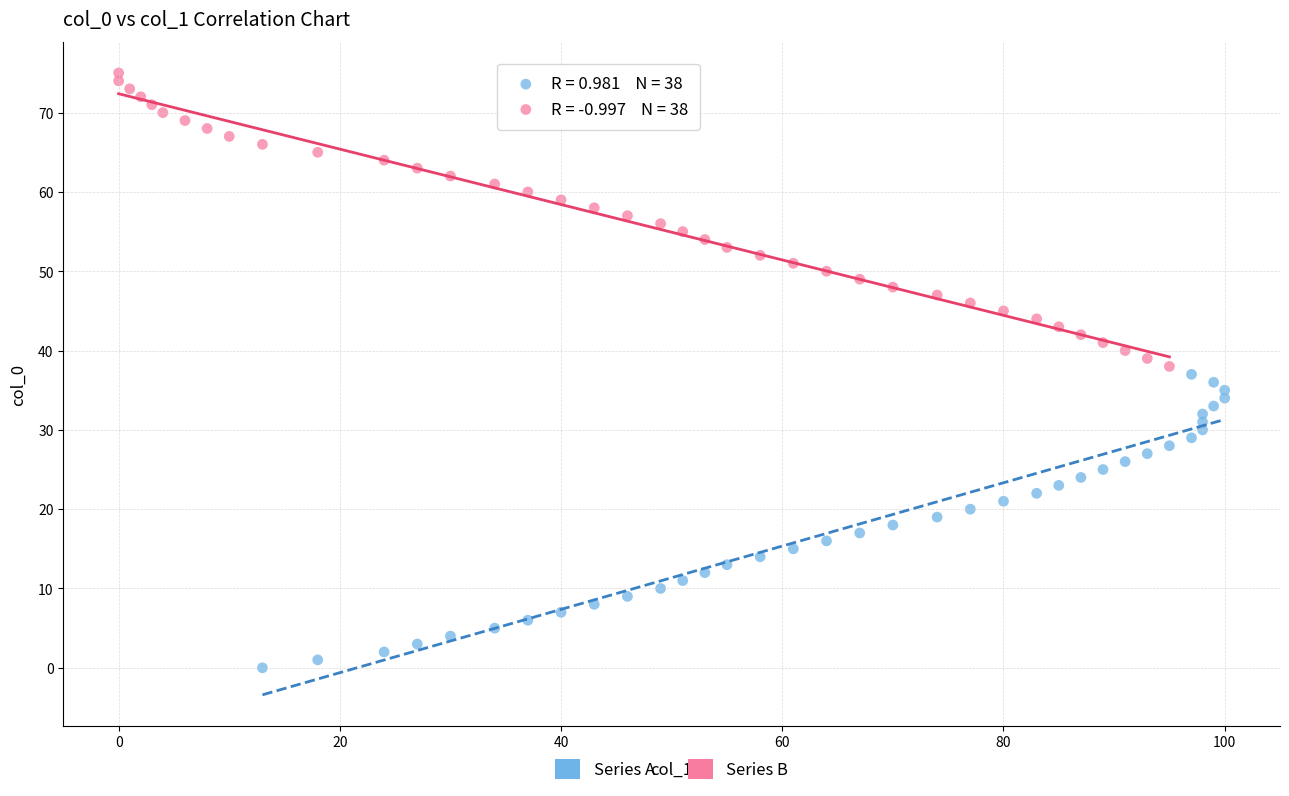

What are all the series names shown in the legend?

Series A, Series B